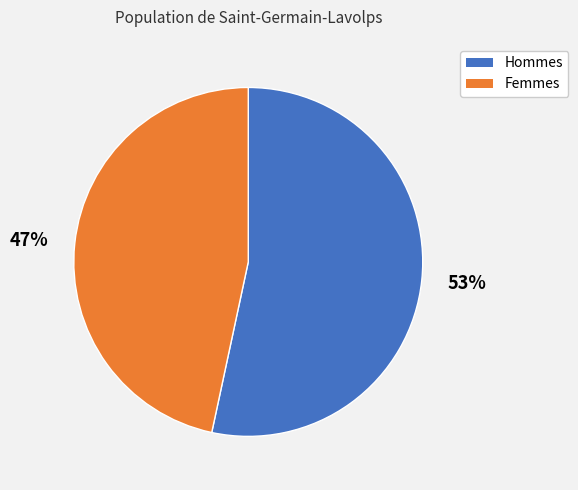

Rank the categories by value from highest to lowest.

53%, 47%